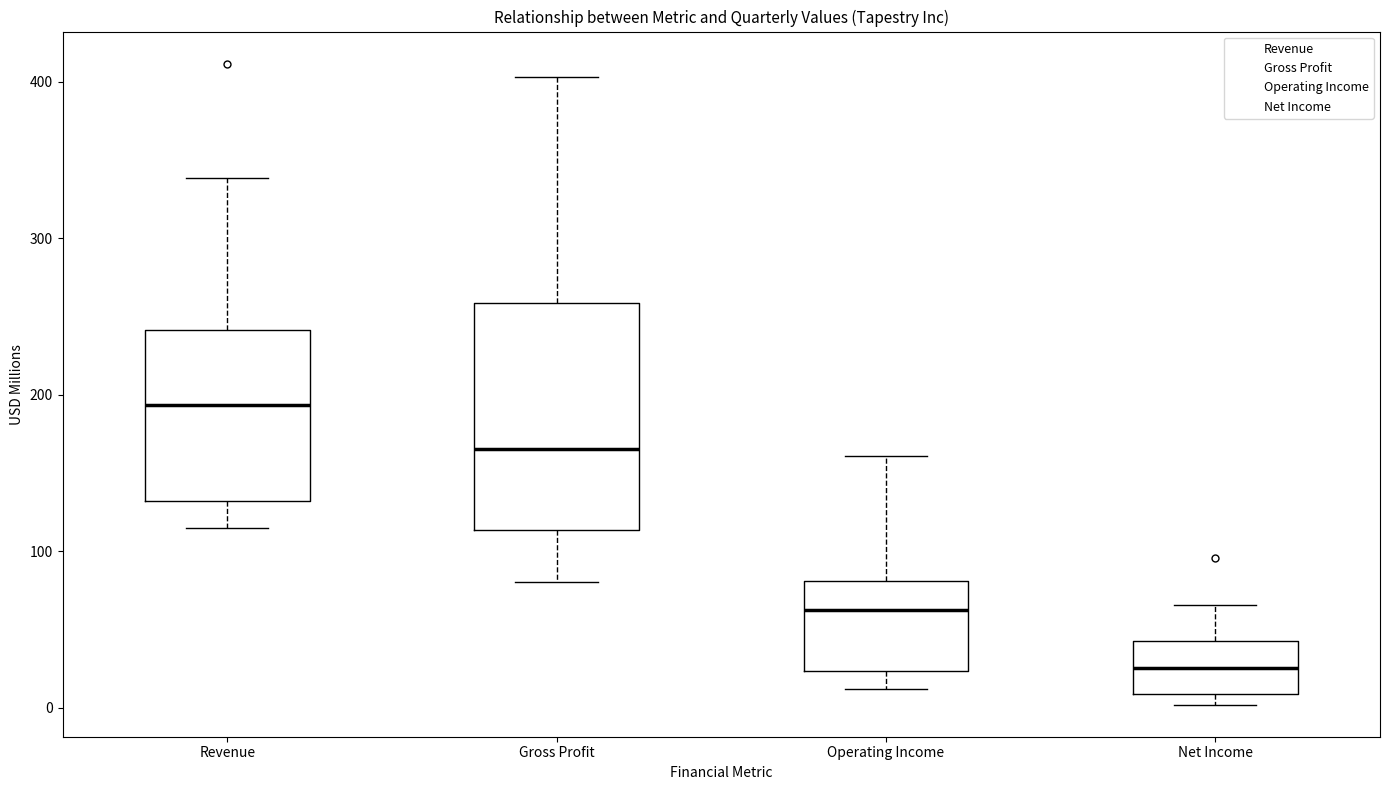

Reading left to right, read every box against the y-axis: the position of its median line, the range the box covers, and the ends of its whiskers. The values are not printed on the chart, so give them approximately, as read against the axis.

Revenue: median 190, box 130 to 240, whiskers 120 to 340
Gross Profit: median 170, box 110 to 260, whiskers 80 to 400
Operating Income: median 60, box 20 to 80, whiskers 10 to 160
Net Income: median 30, box 10 to 40, whiskers 0 to 70